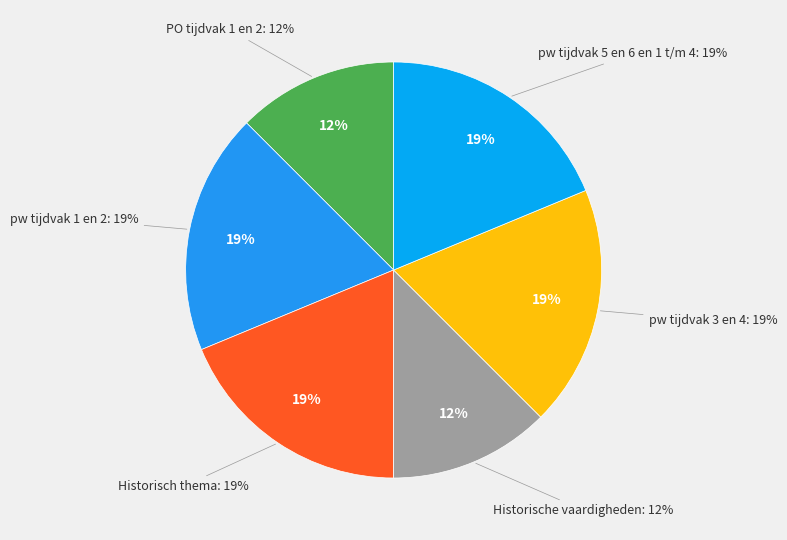

Rank the categories by value from lowest to highest.

PO tijdvak 1 en 2, Historische vaardigheden, pw tijdvak 1 en 2, Historisch thema, pw tijdvak 3 en 4, pw tijdvak 5 en 6 en 1 t/m 4